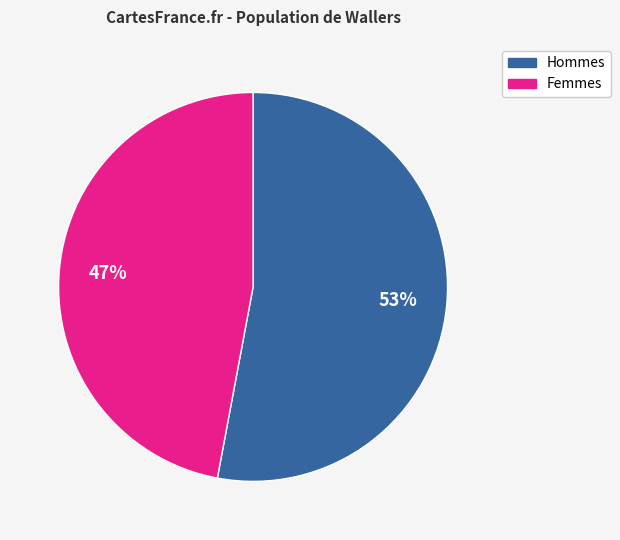

How many segments does this pie chart have?

2